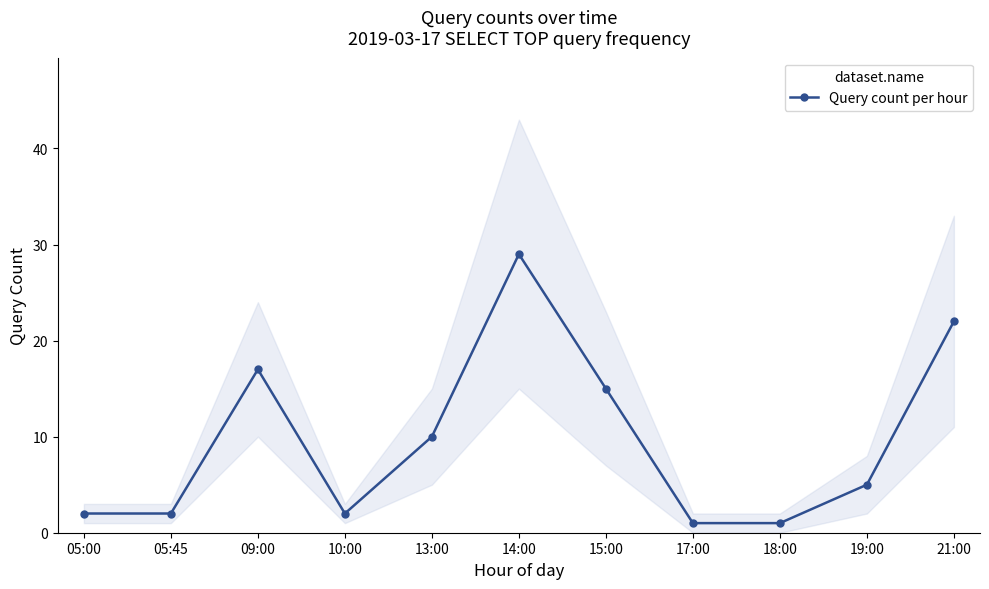

What is the label of the 4th point from the left?

10:00